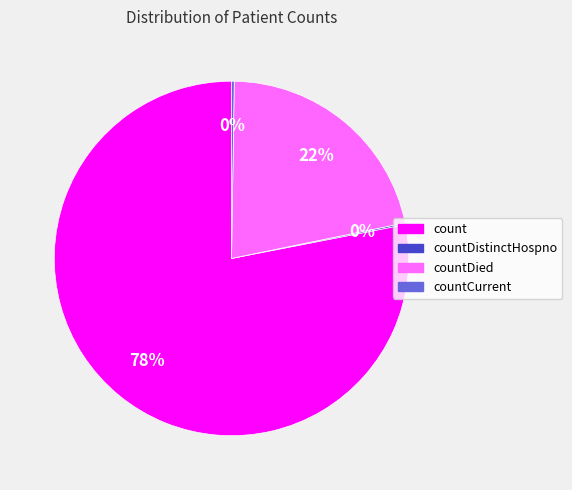

Is there any slice that represents more than half of the pie?

Yes